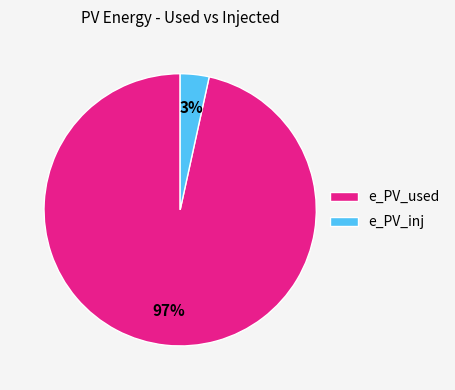

What is the largest slice in the pie chart?

e_PV_used